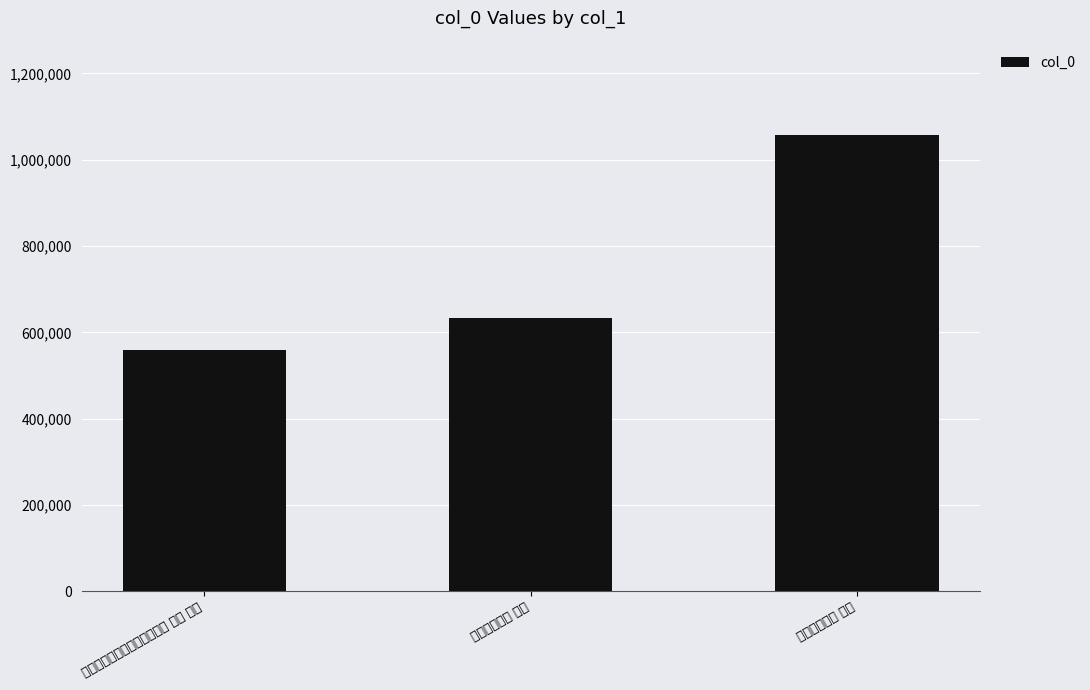

How many bars are there in total?

3